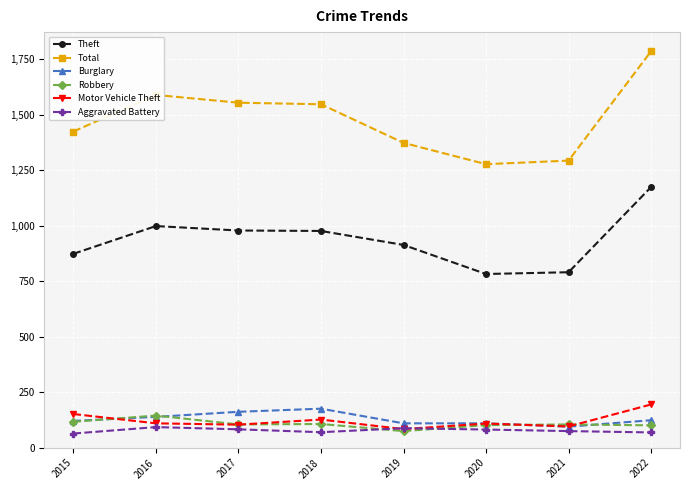

At which label does Motor Vehicle Theft first exceed 110?

2015